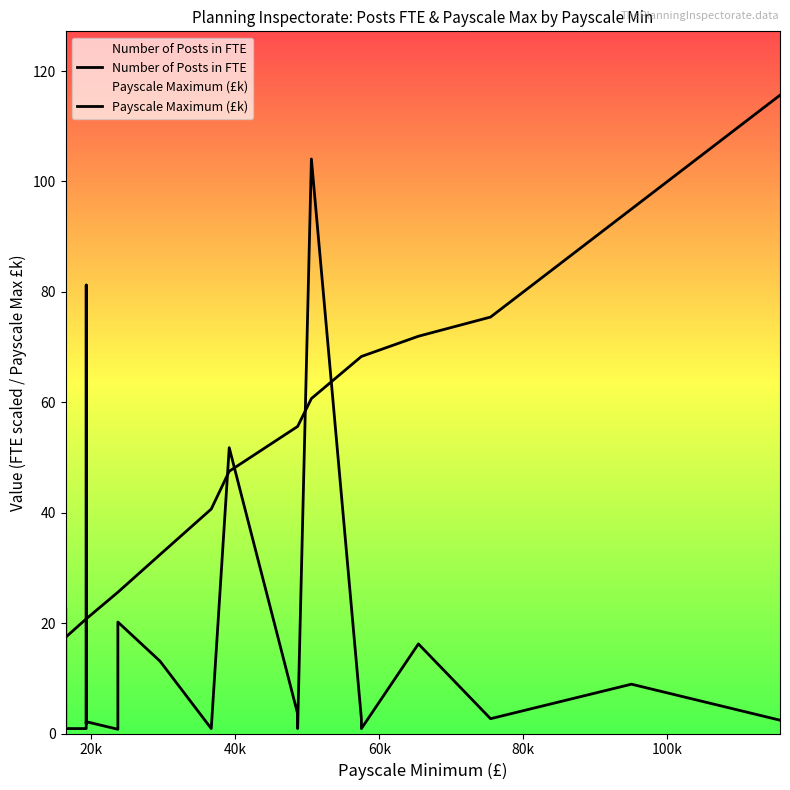

How many series are shown in this chart?

2